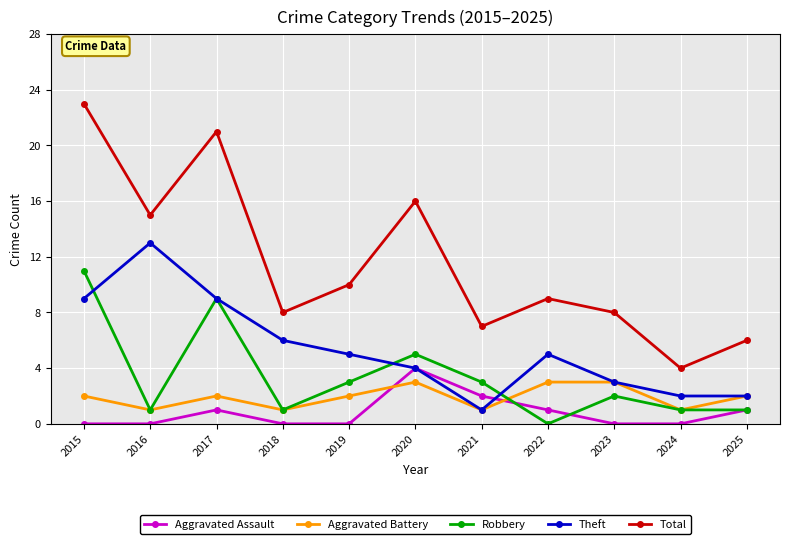

Does the chart display data point markers on the line(s)?

Yes